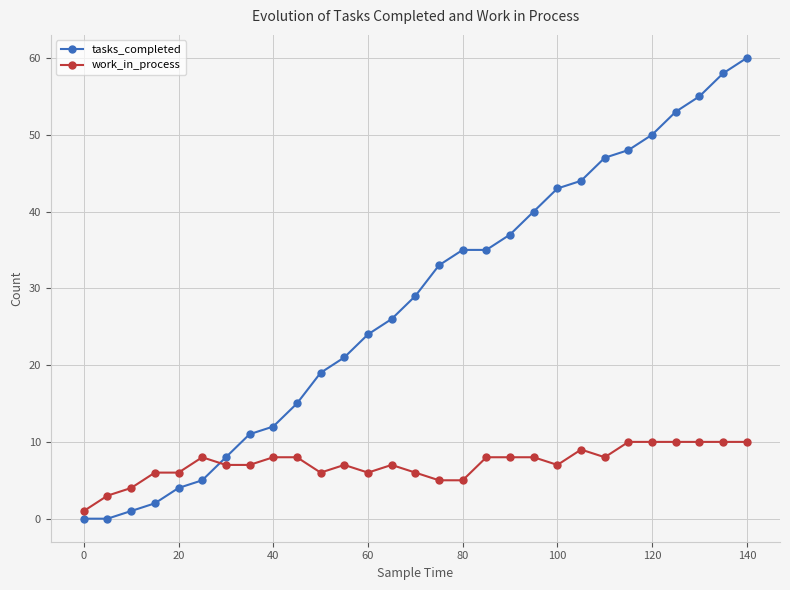

True or false: work_in_process and tasks_completed intersect in this chart.

True